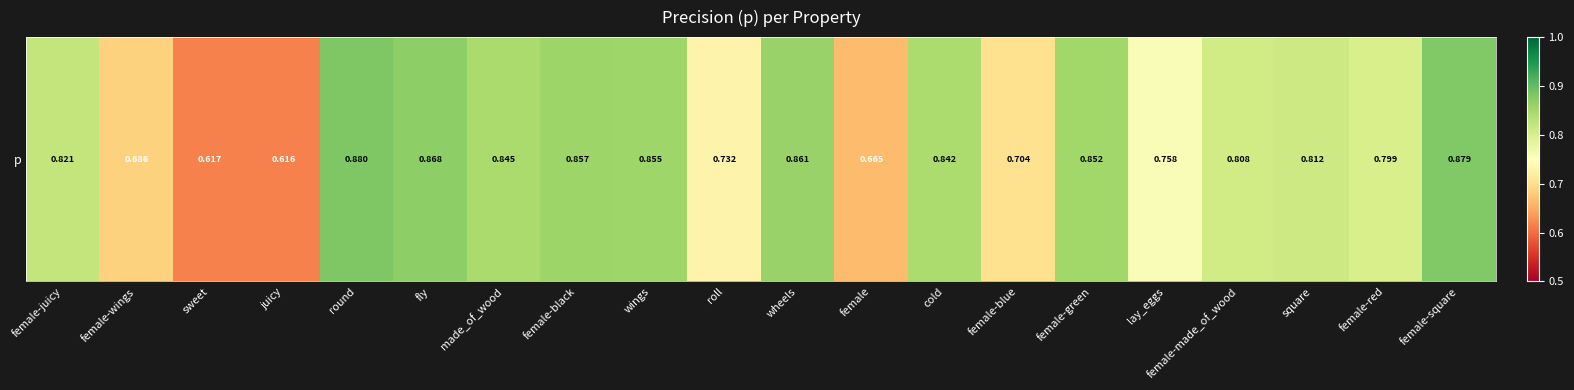

What is the greatest value displayed?

0.9